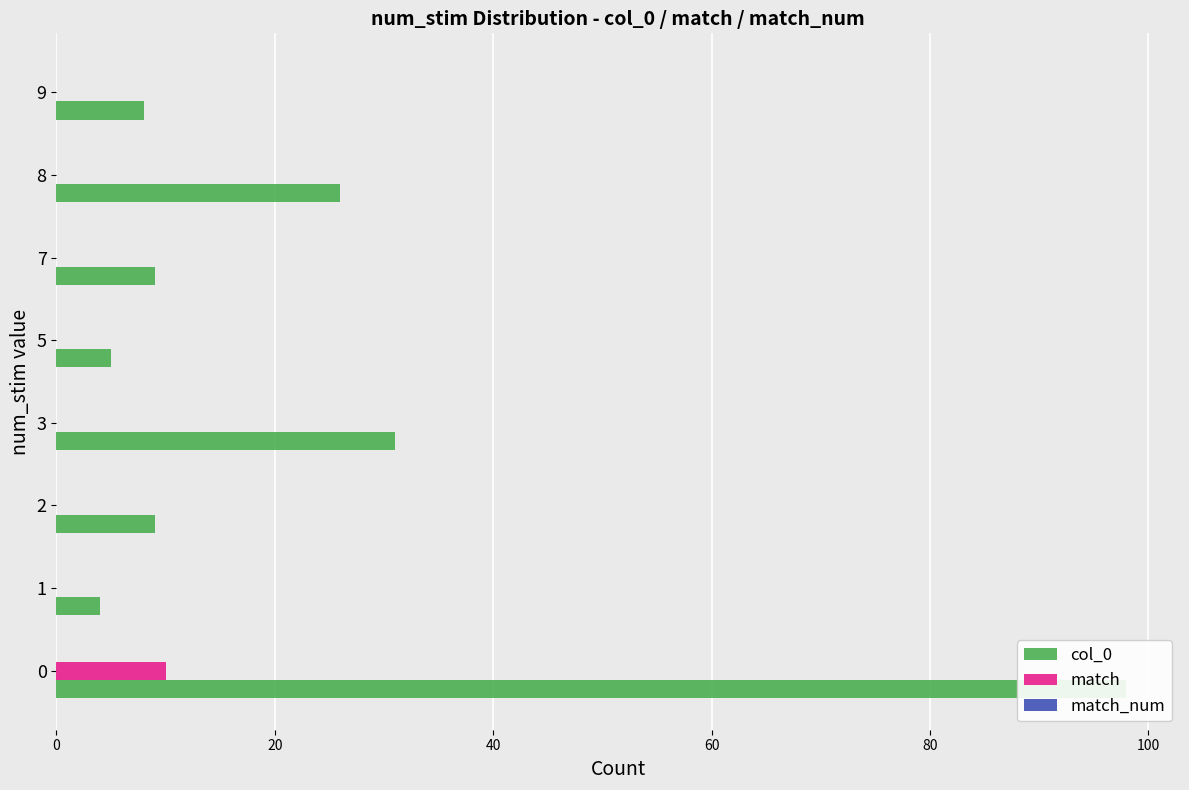

Are the bars grouped side by side (vs. stacked)?

Yes